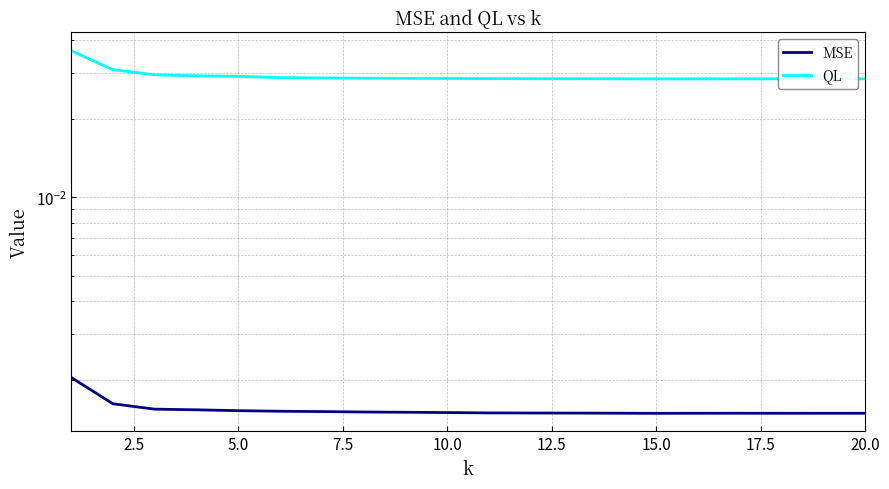

Count the number of categories in the chart.

20